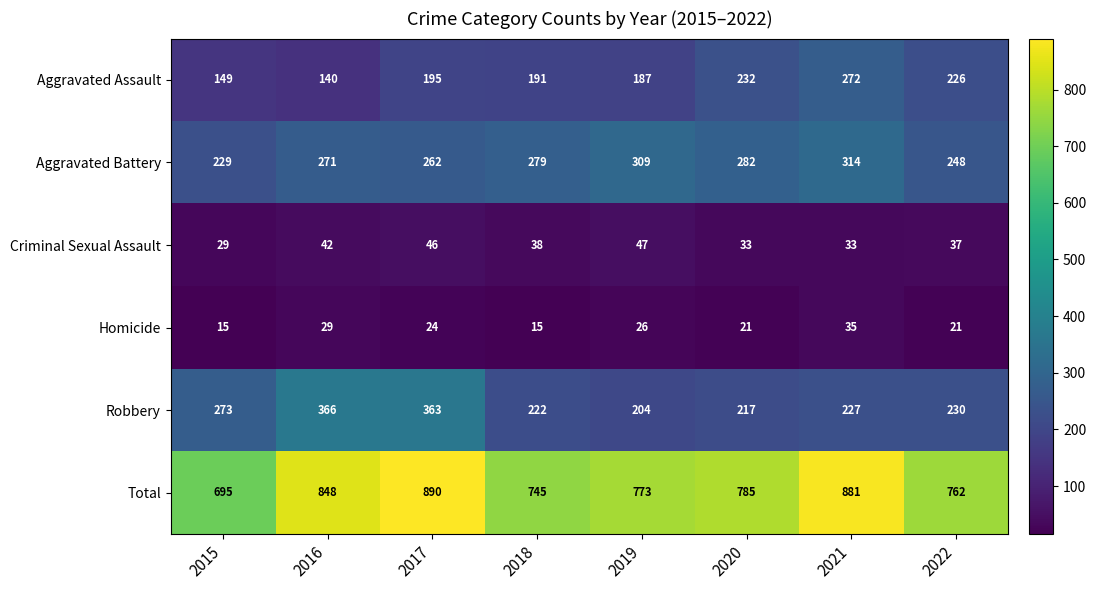

At 2020, list the series in order from smallest to largest.

Homicide, Criminal Sexual Assault, Robbery, Aggravated Assault, Aggravated Battery, Total